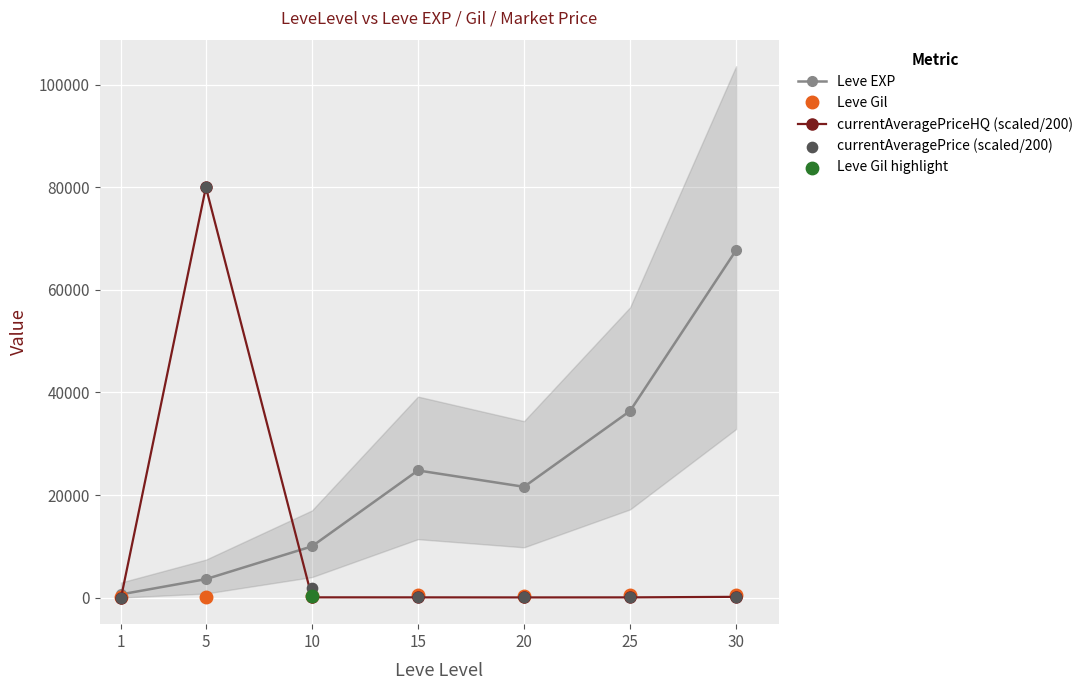

Which series contains the highest Y value?

currentAveragePriceHQ (scaled/200)